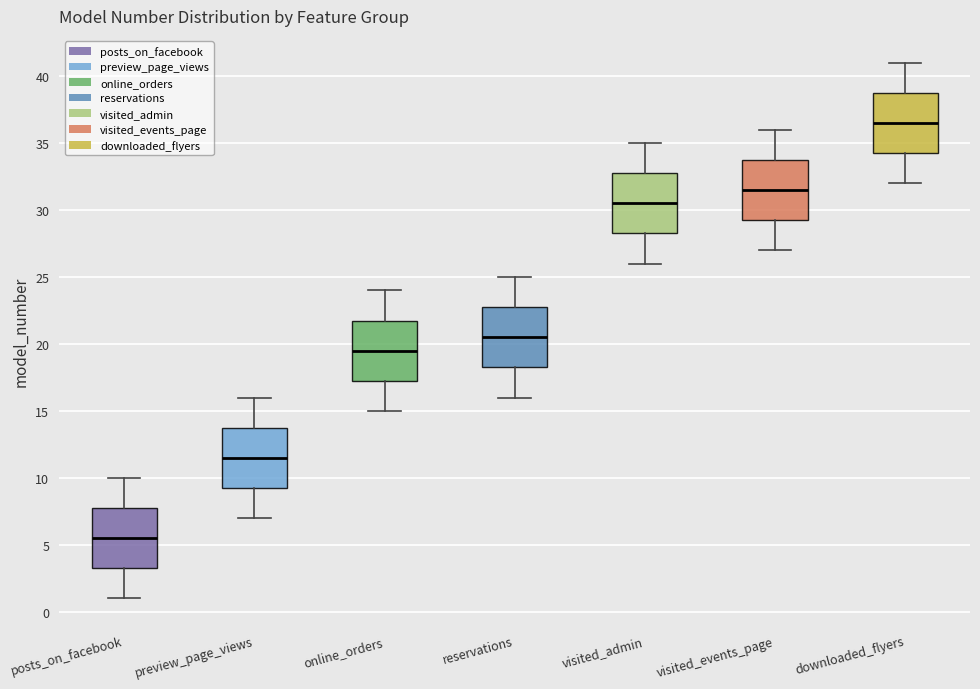

Reading left to right, read every box against the y-axis: the position of its median line, the range the box covers, and the ends of its whiskers. The values are not printed on the chart, so give them approximately, as read against the axis.

posts_on_facebook: median 5.5, box 3.5 to 8.0, whiskers 1.0 to 10.0
preview_page_views: median 11.5, box 9.5 to 14.0, whiskers 7.0 to 16.0
online_orders: median 19.5, box 17.5 to 22.0, whiskers 15.0 to 24.0
reservations: median 20.5, box 18.5 to 23.0, whiskers 16.0 to 25.0
visited_admin: median 30.5, box 28.5 to 33.0, whiskers 26.0 to 35.0
visited_events_page: median 31.5, box 29.5 to 34.0, whiskers 27.0 to 36.0
downloaded_flyers: median 36.5, box 34.5 to 39.0, whiskers 32.0 to 41.0